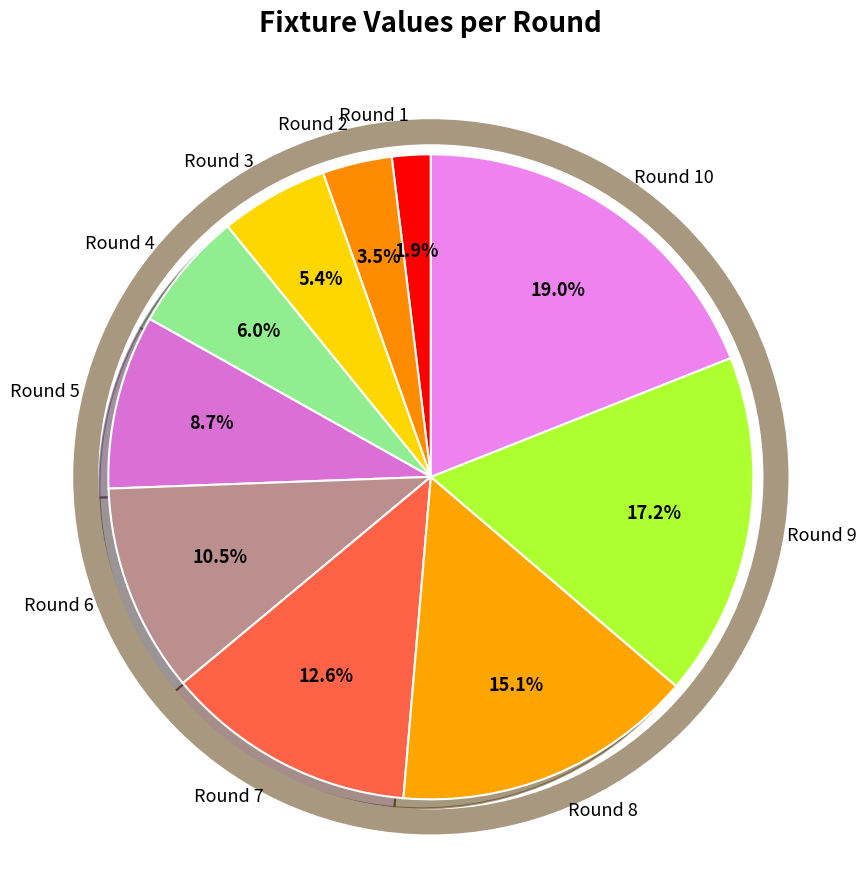

Is Round 2 the majority of the pie?

No